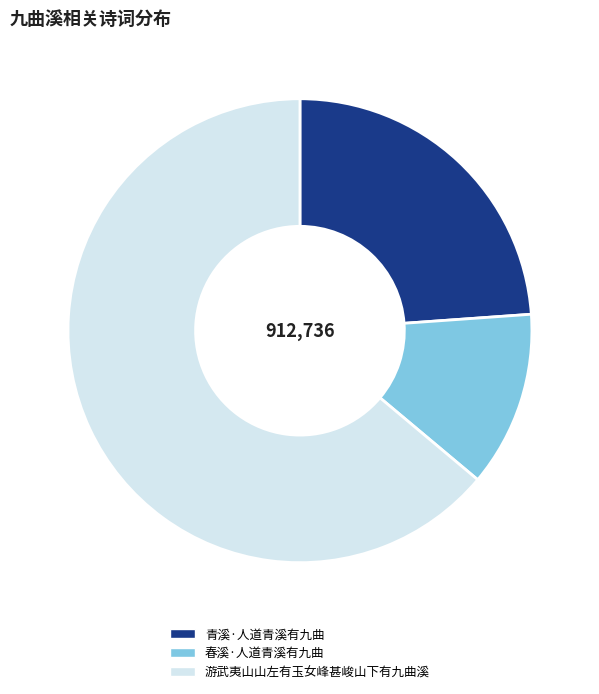

What is the largest slice in the pie chart?

游武夷山山左有玉女峰甚峻山下有九曲溪